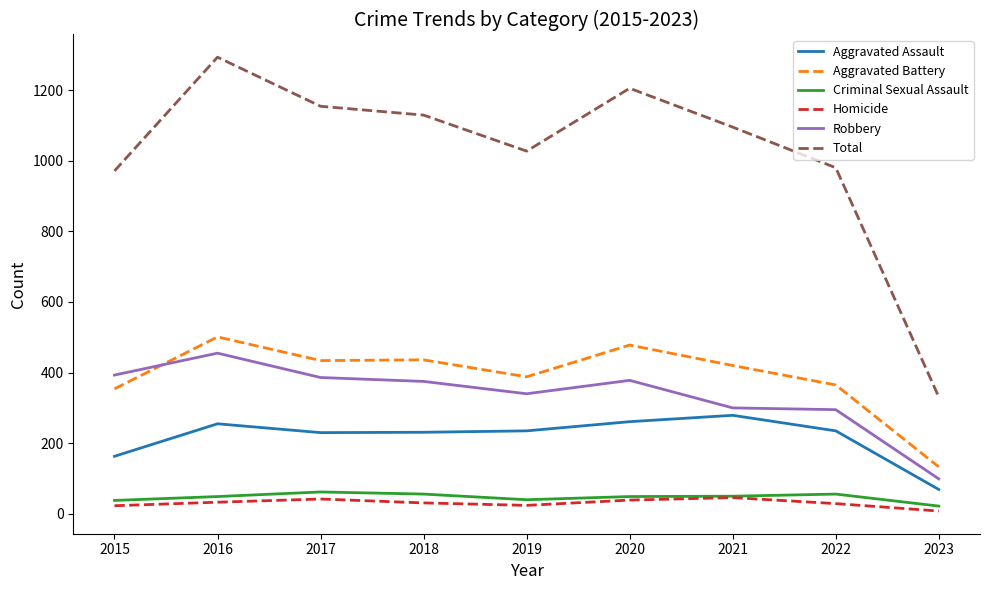

How many lines are shown in the chart?

6